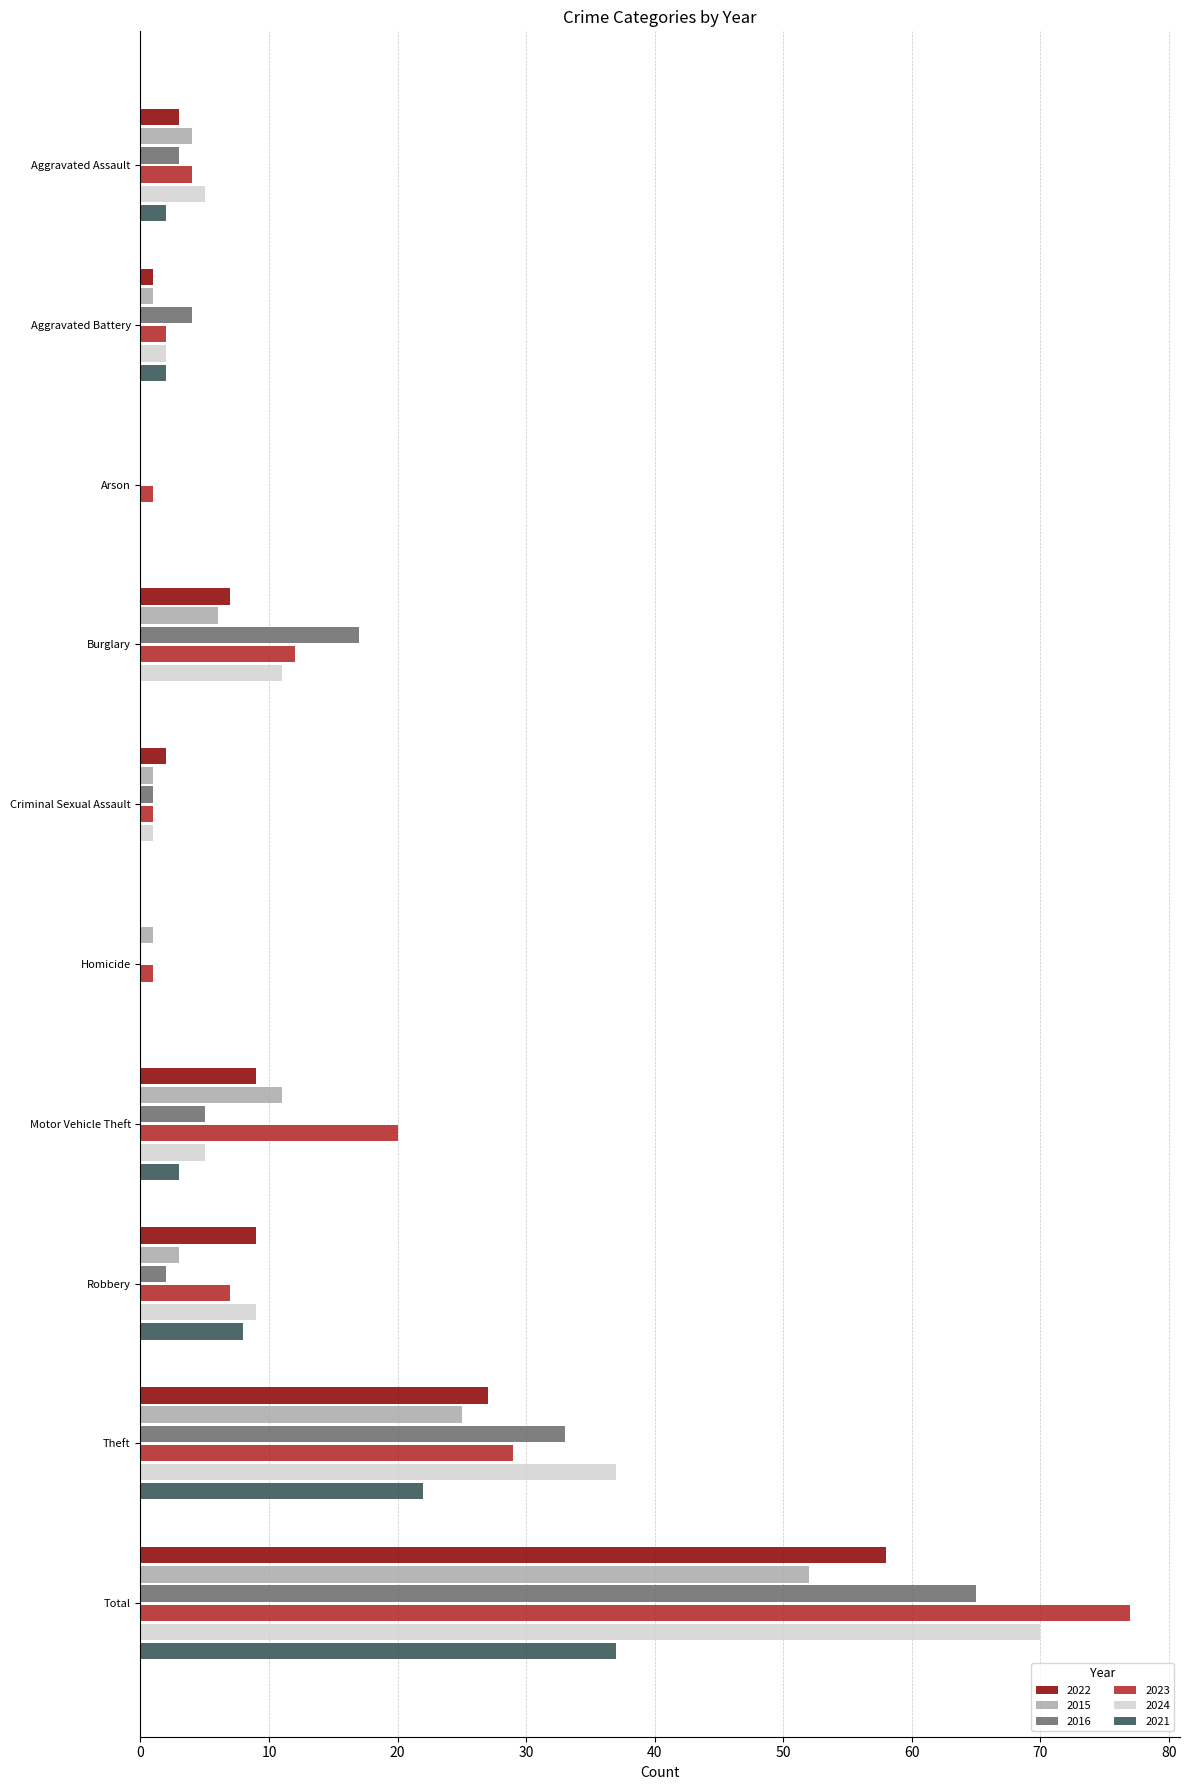

Where is 2016 nearest to the value 32?

Theft